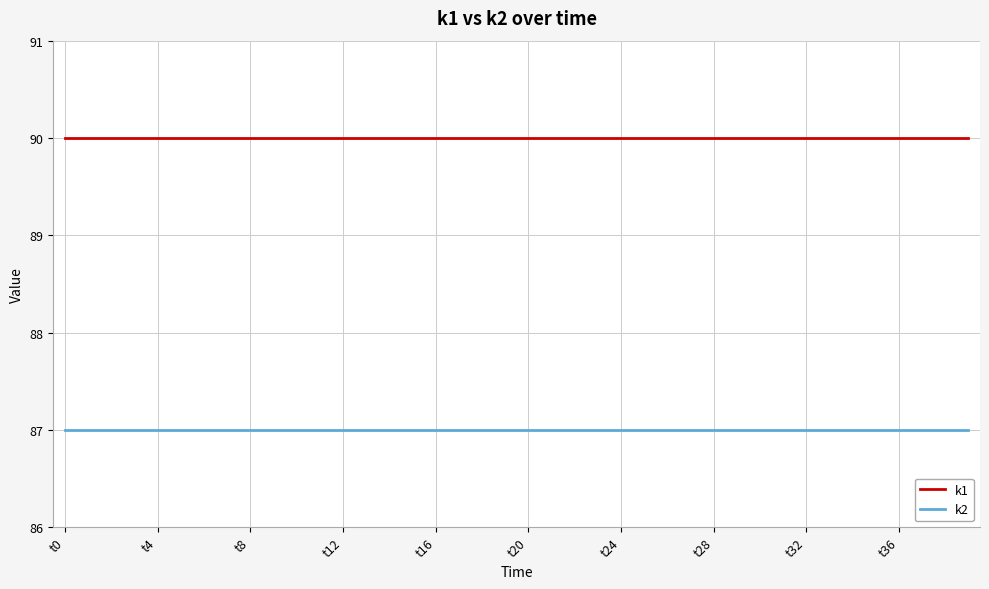

Rank the series by their maximum value, from lowest to highest.

k2, k1